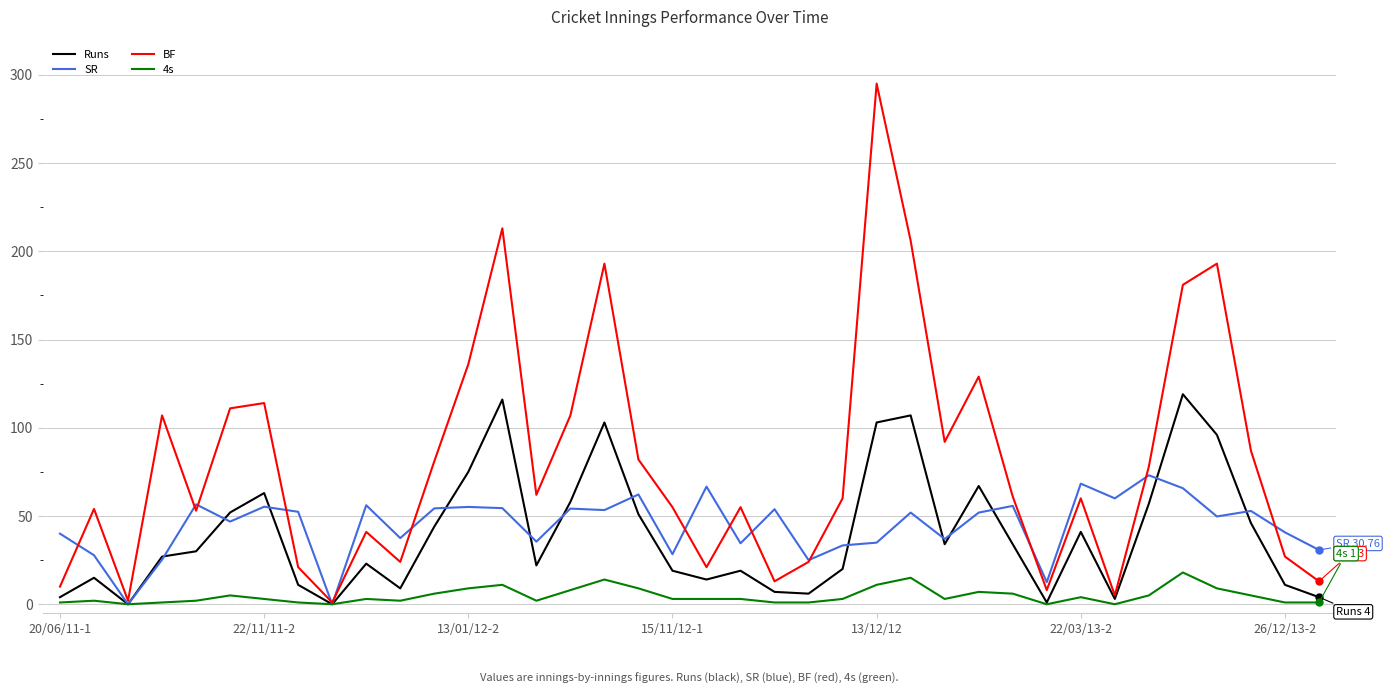

Which series has the largest total across all categories?

BF